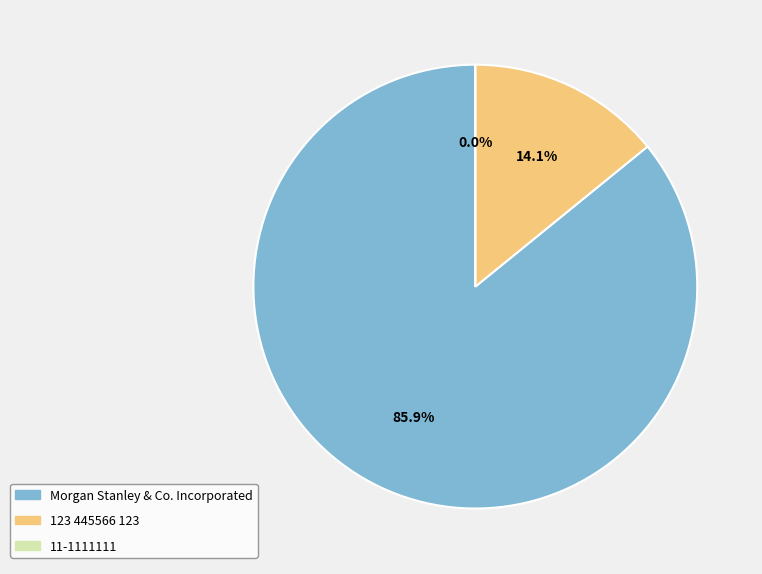

What is the largest slice in the pie chart?

Morgan Stanley & Co. Incorporated